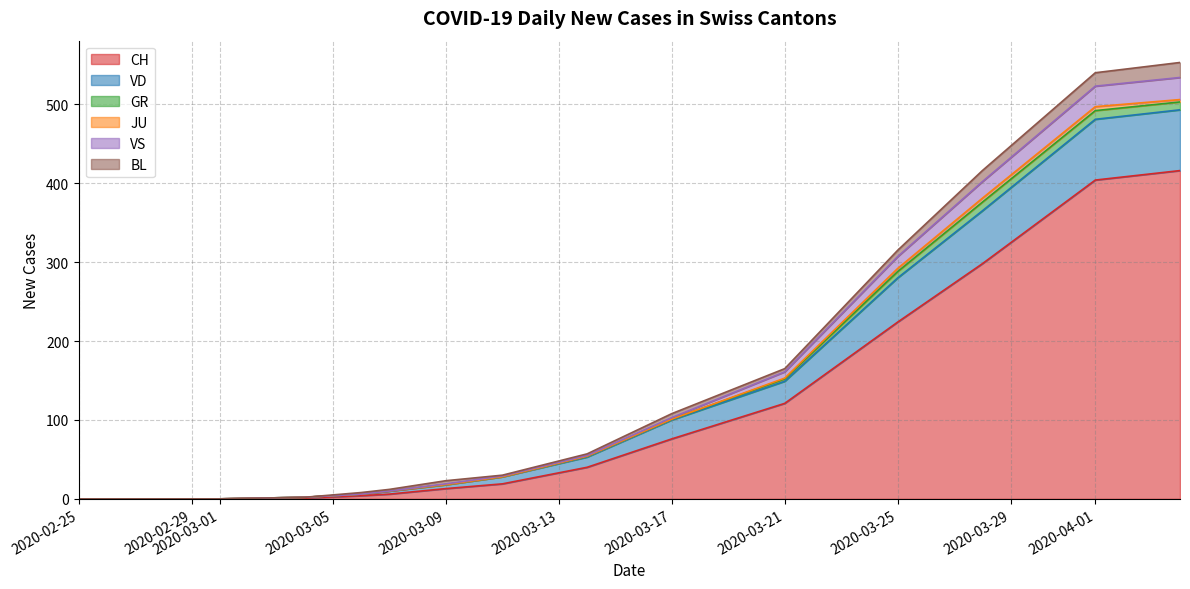

The value of CH at 2020-04-01 is 160. True or false?

False